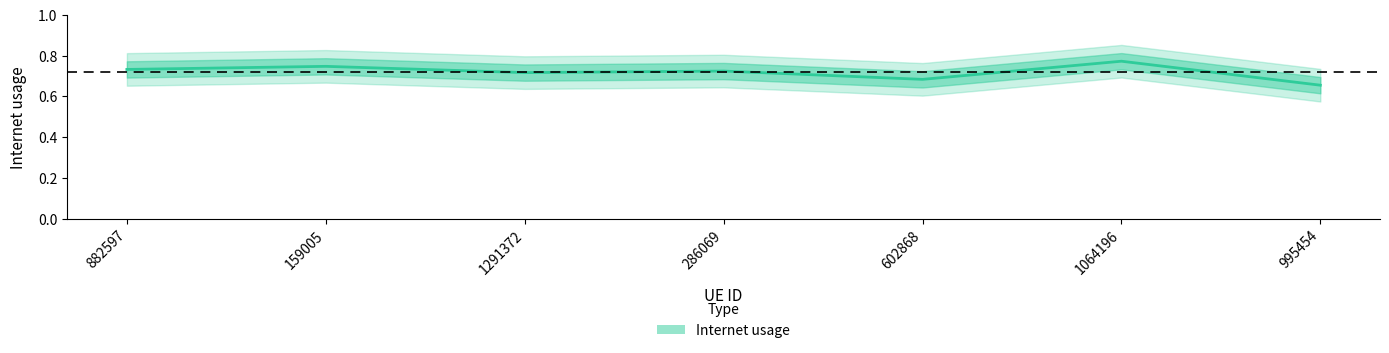

Rank the categories by value from lowest to highest.

995454, 602868, 1291372, 286069, 882597, 159005, 1064196